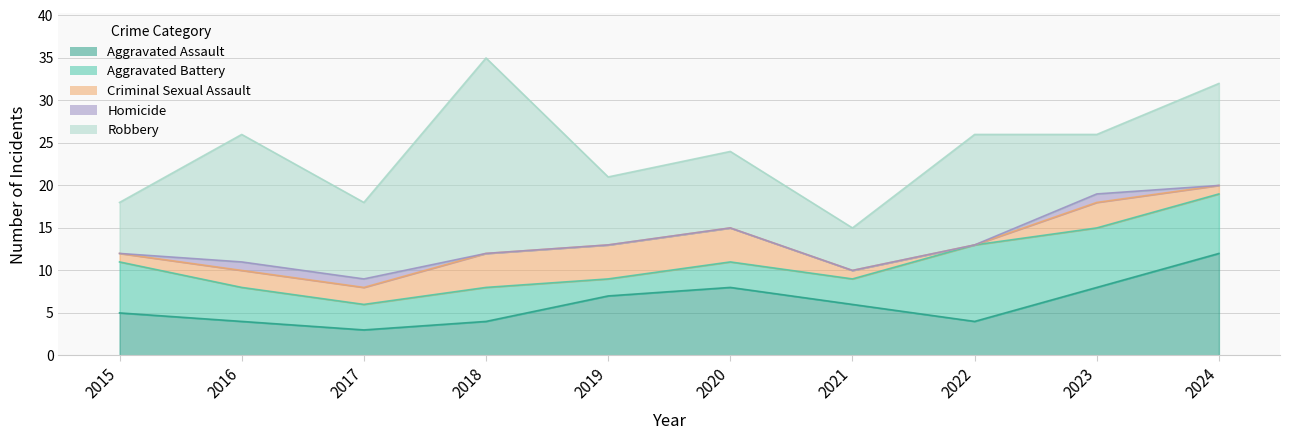

At which category does Robbery reach its first local peak?

2016